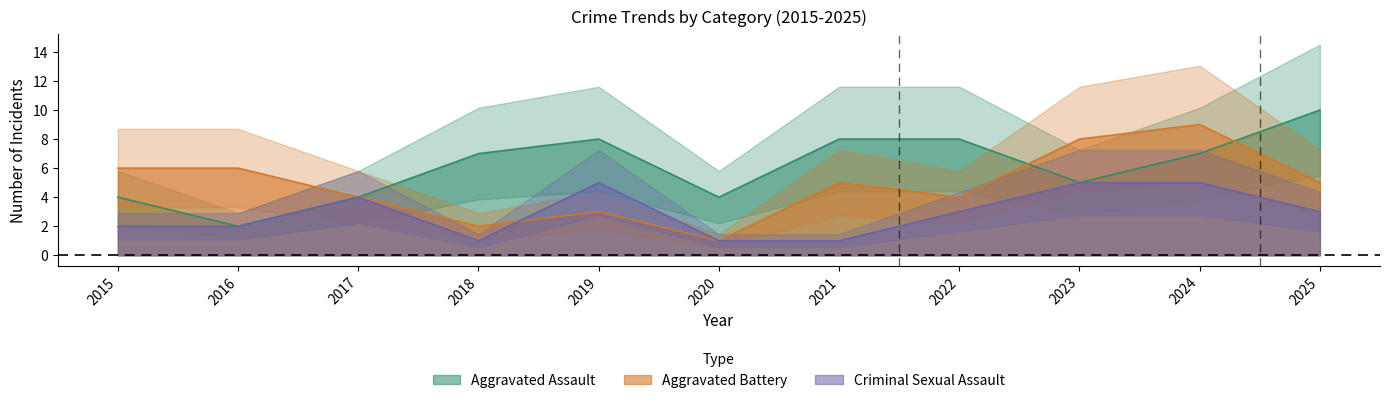

Which series has the widest spread of values?

Aggravated Assault